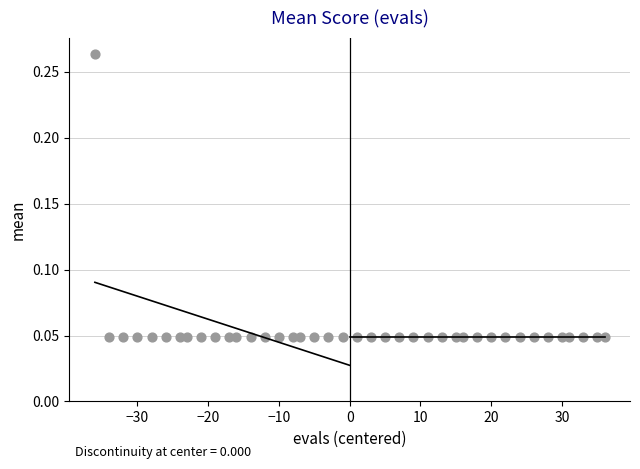

What is the range of X values (max minus min)?

72.0